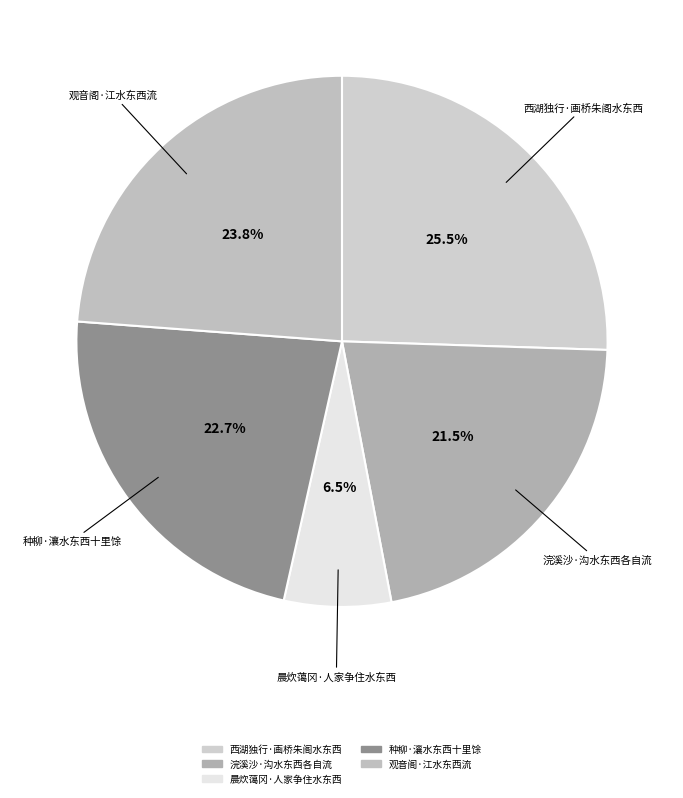

True or false: 晨炊蔼冈·人家争住水东西 accounts for 14% of the total.

False